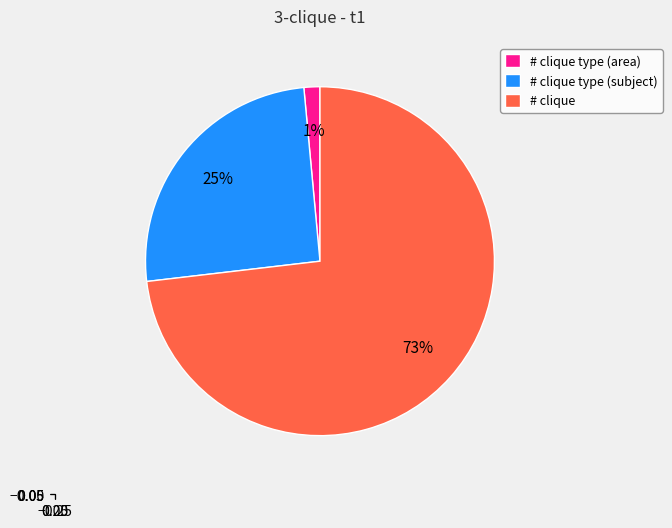

What percentage is the # clique type (subject) slice, to the nearest percent?

25%